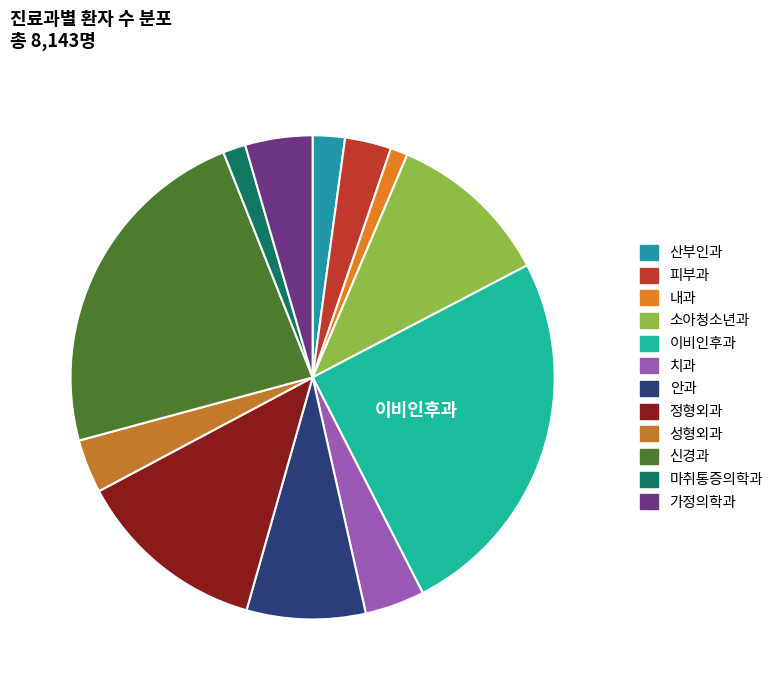

Which category has the biggest portion of the pie?

이비인후과